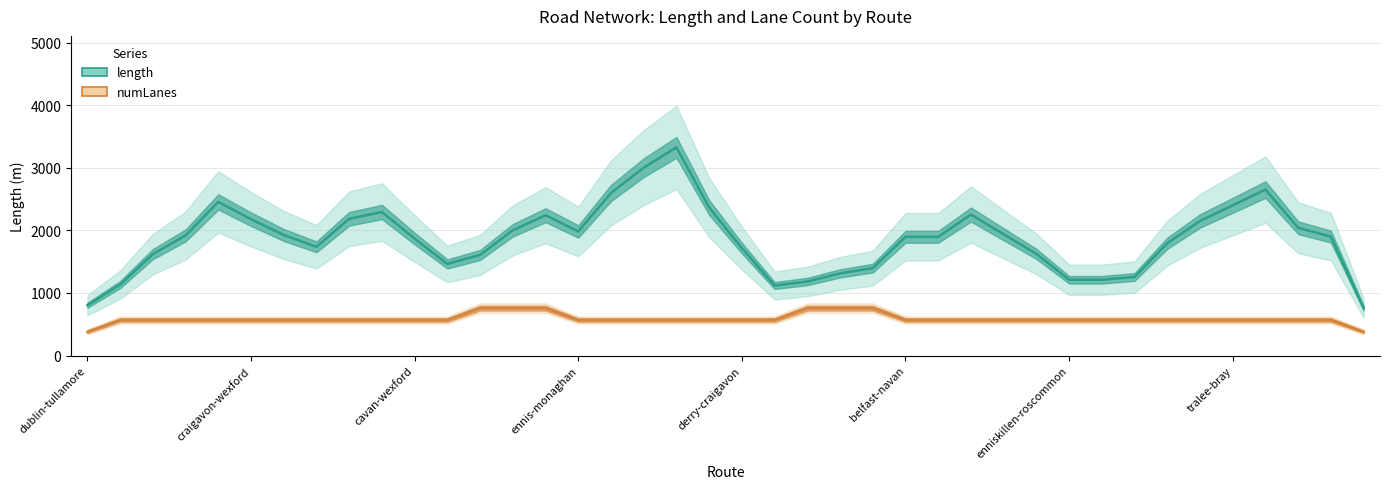

Which has a higher value, 18 or 32?

18